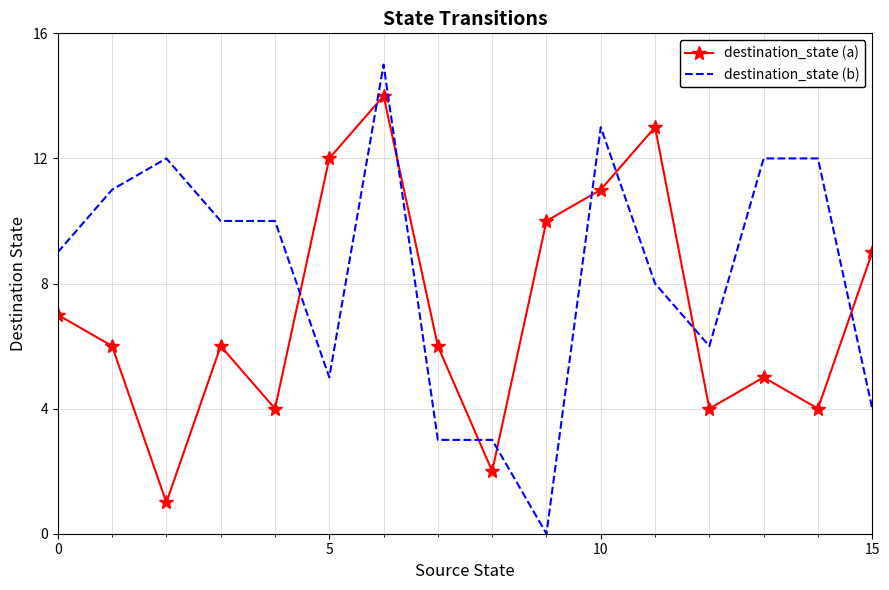

Which series has the widest spread of values?

destination_state (b)